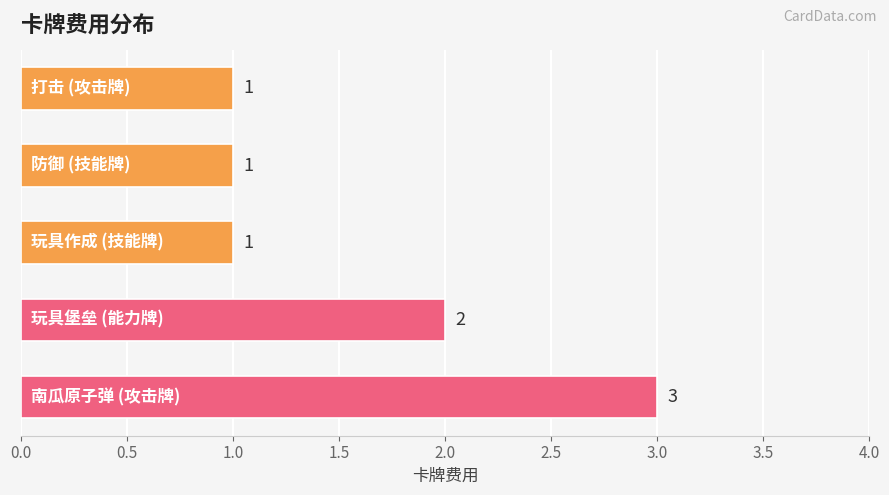

Count the number of data series in this chart.

1